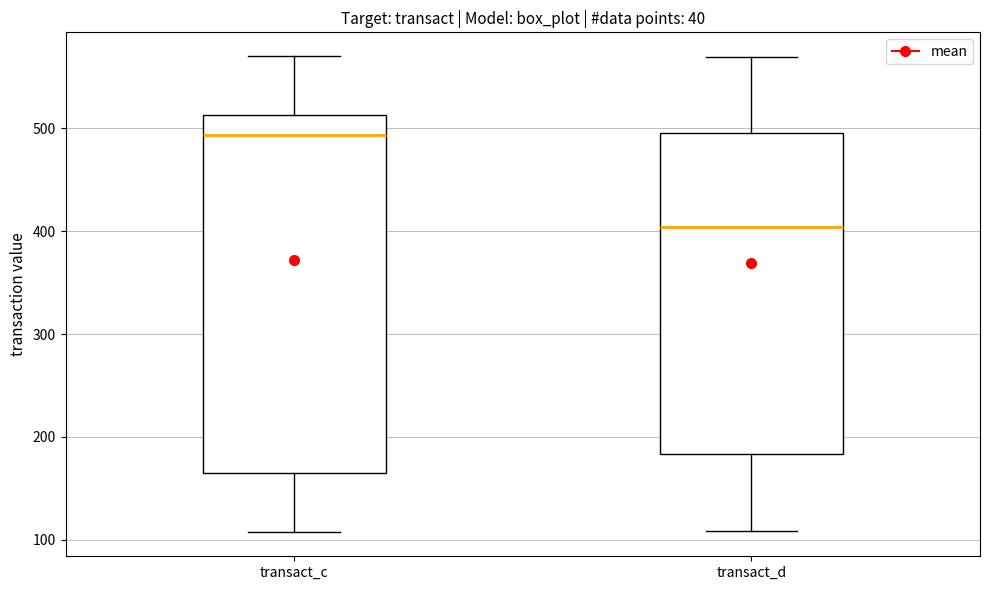

Reading left to right, read every box against the y-axis: the position of its median line, the range the box covers, and the ends of its whiskers. The values are not printed on the chart, so give them approximately, as read against the axis.

transact_c: median 490, box 160 to 510, whiskers 110 to 570
transact_d: median 400, box 180 to 500, whiskers 110 to 570